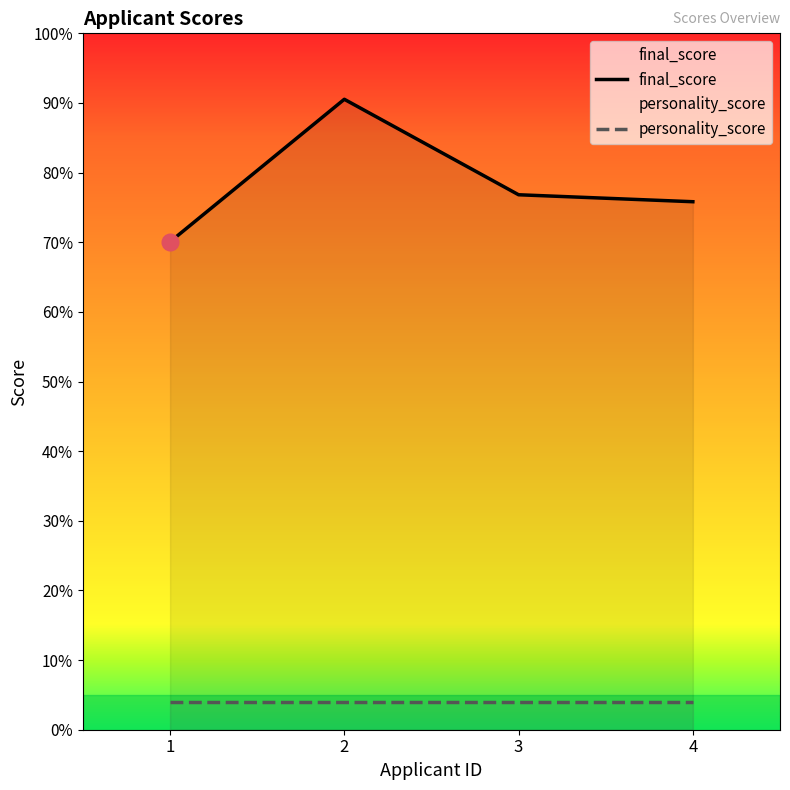

The personality_score series shows 4.0 at 2. True or false?

True